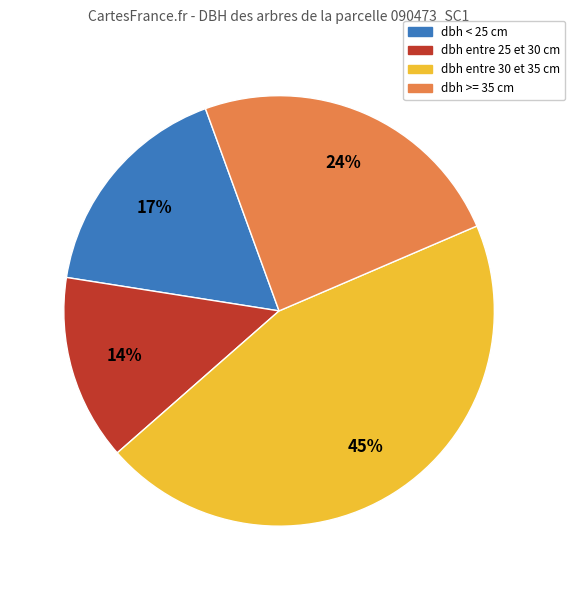

How many slices are in this pie chart?

4